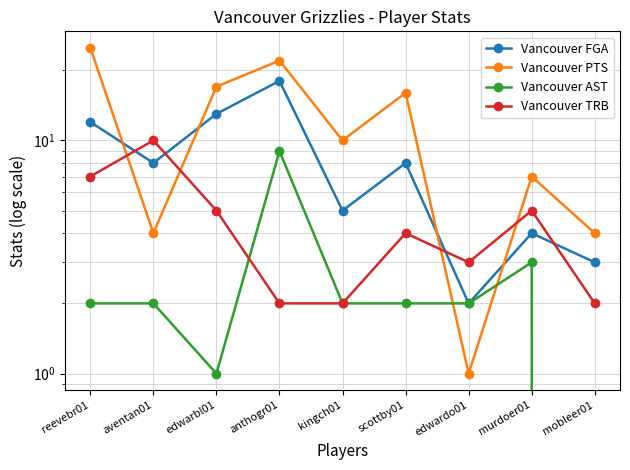

Which series changed the most between edwarbl01 and mobleer01?

Vancouver PTS